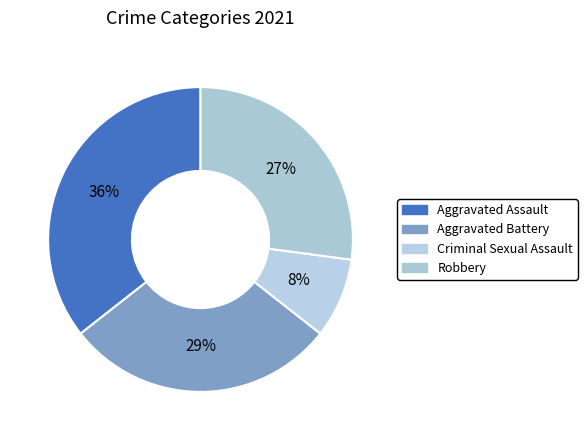

Is it true that Aggravated Battery is 29% of the pie?

True